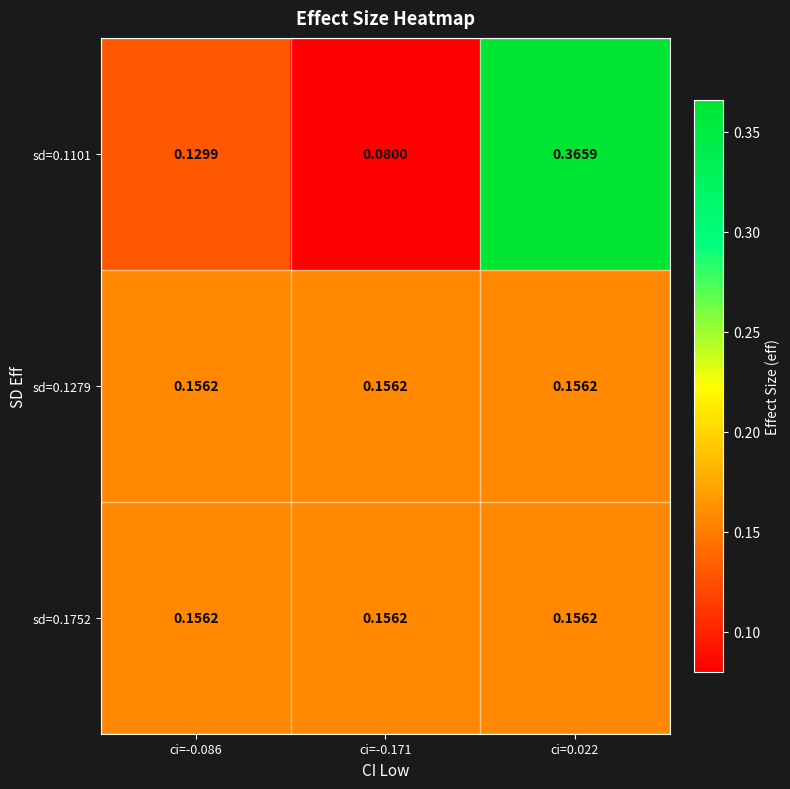

Between ci=-0.086 and ci=0.022, which series saw the biggest shift?

sd=0.1101